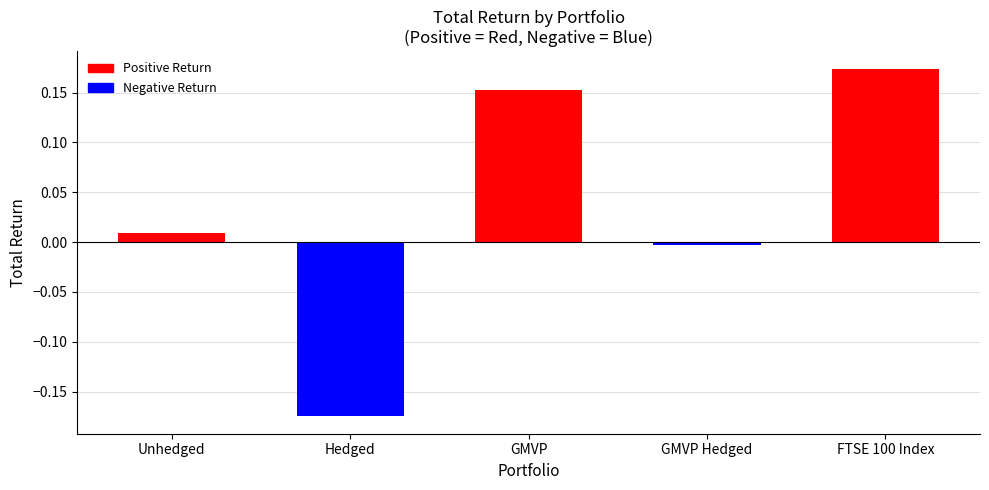

Is it true that the value at FTSE 100 Index is 0.3?

False